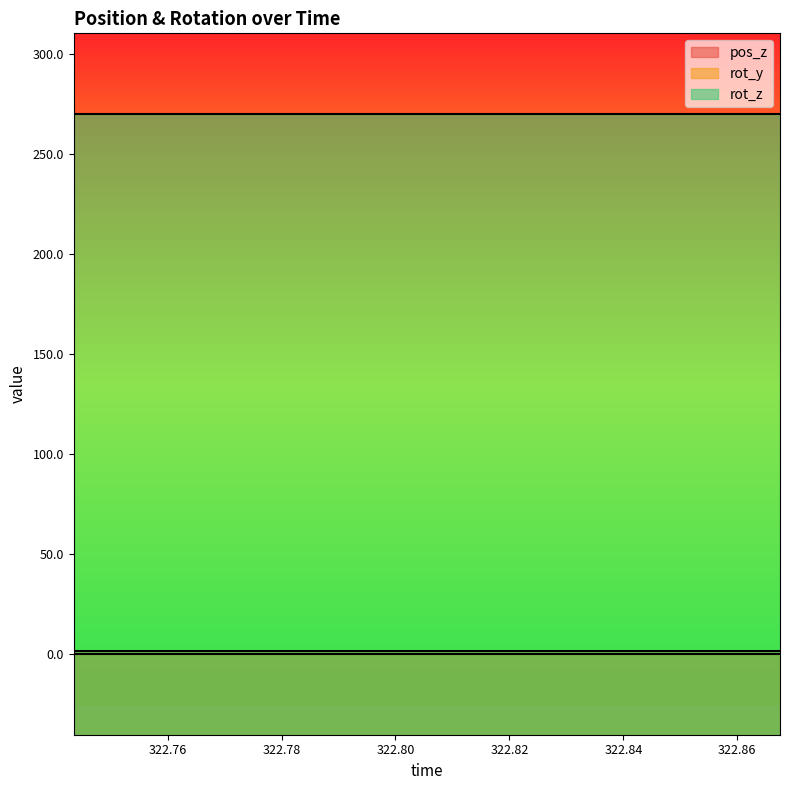

What is the minimum value for rot_z?

270.0